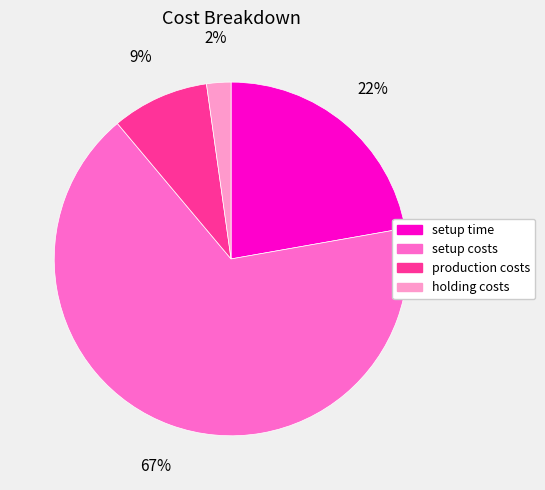

To the nearest percent, what is the combined percentage of holding costs and setup time?

24%